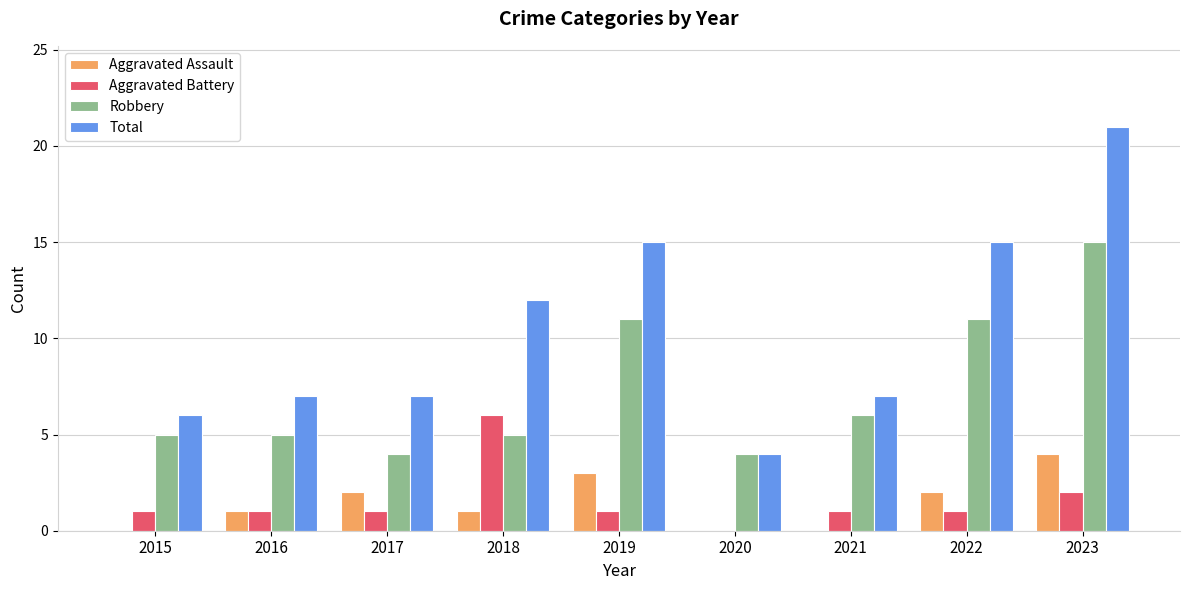

Between 2019 and 2021, which series saw the biggest shift?

Total